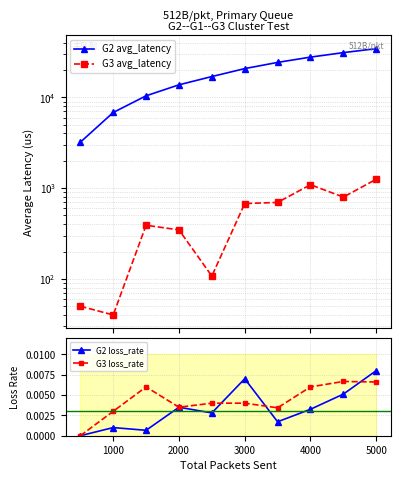

What is the maximum value shown in the chart?

34479.5